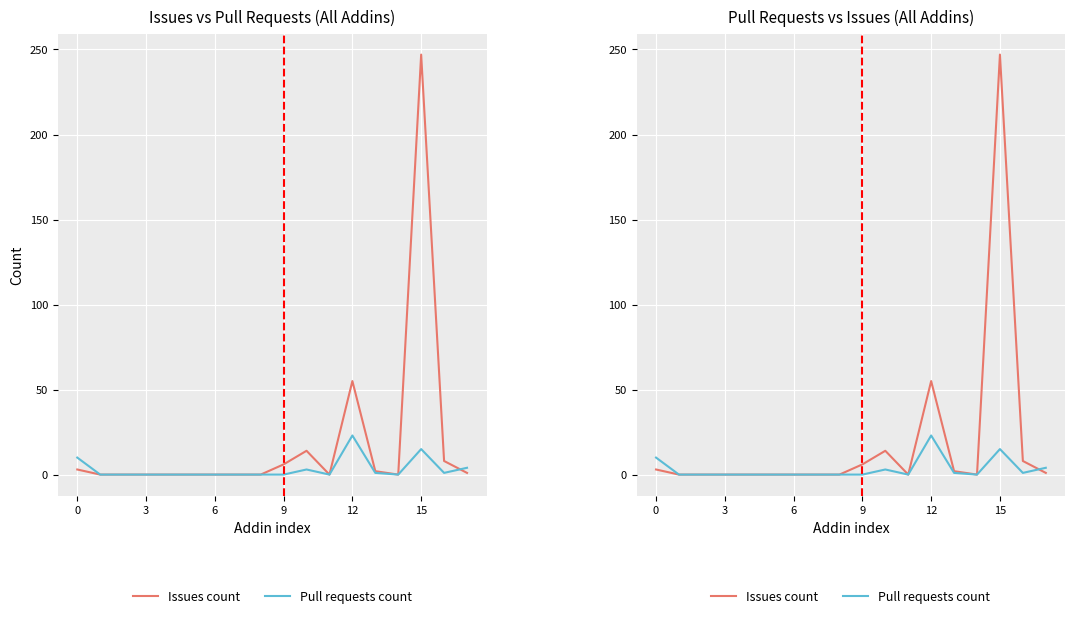

Which label corresponds to the largest value in the chart?

15